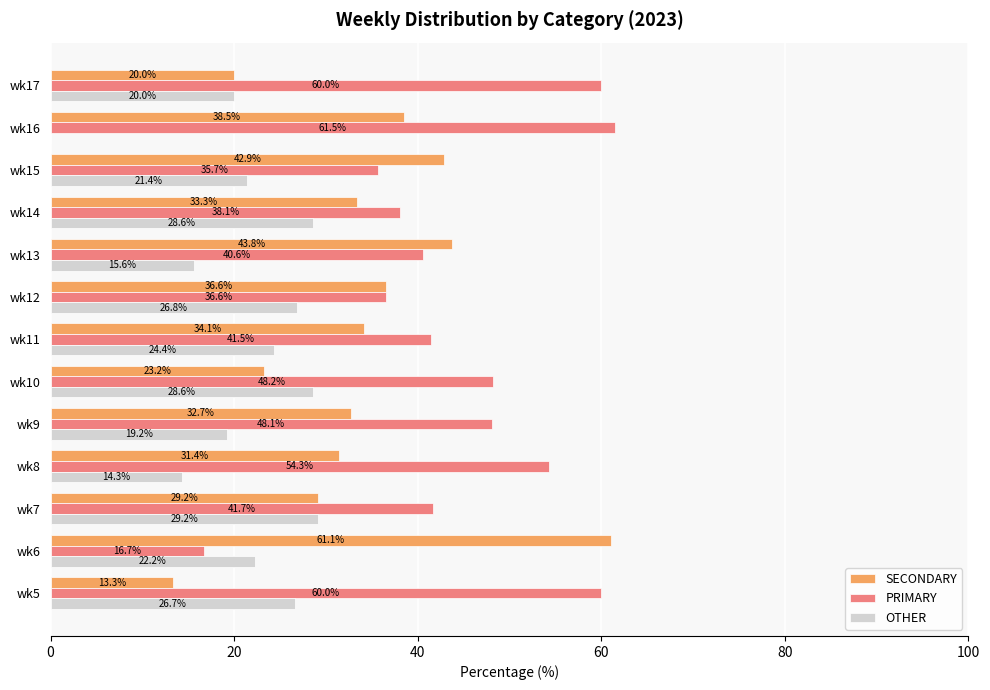

At which label is PRIMARY closest to 39?

wk14